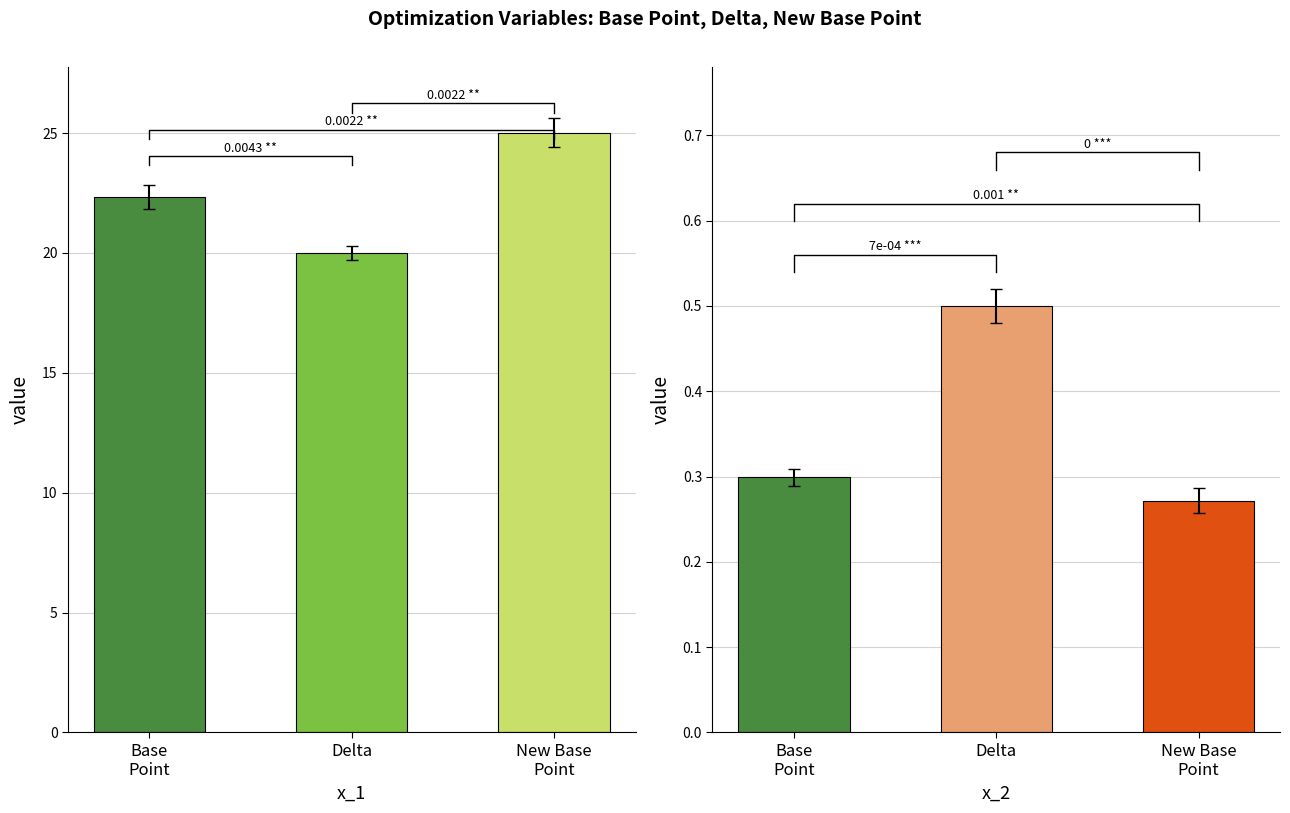

Where does the x_1 groups series first go above 22?

Base
Point